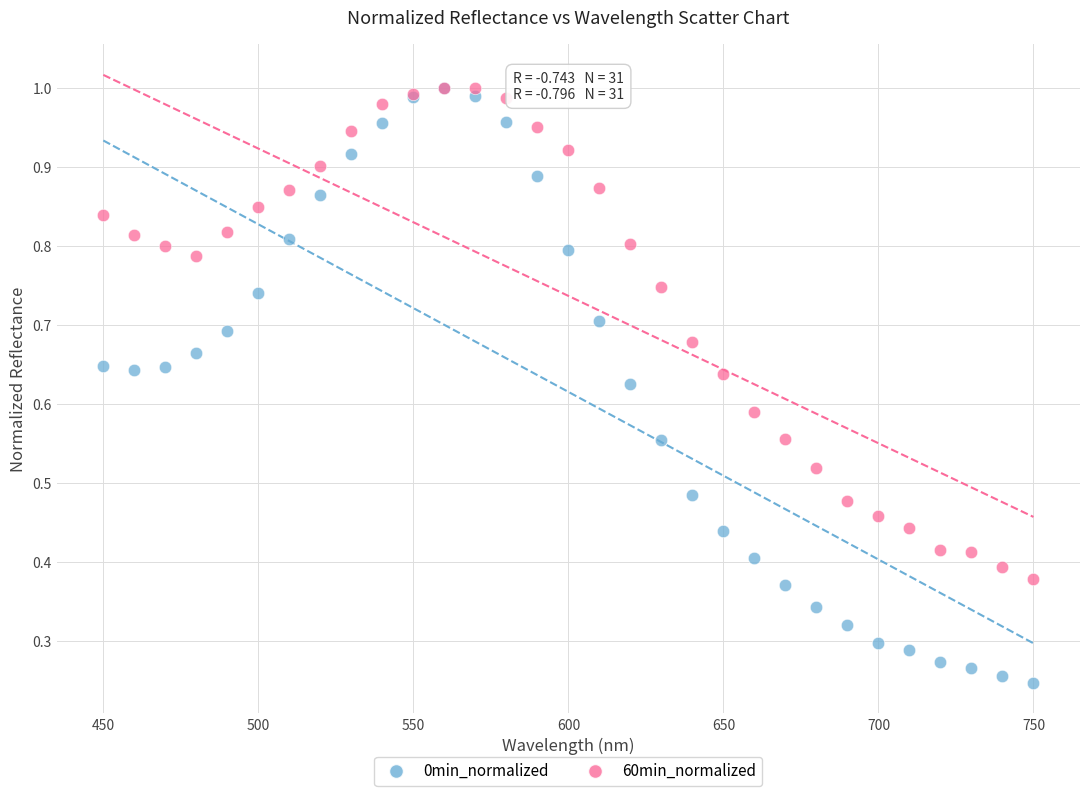

What are all the series names shown in the legend?

0min_normalized, 60min_normalized